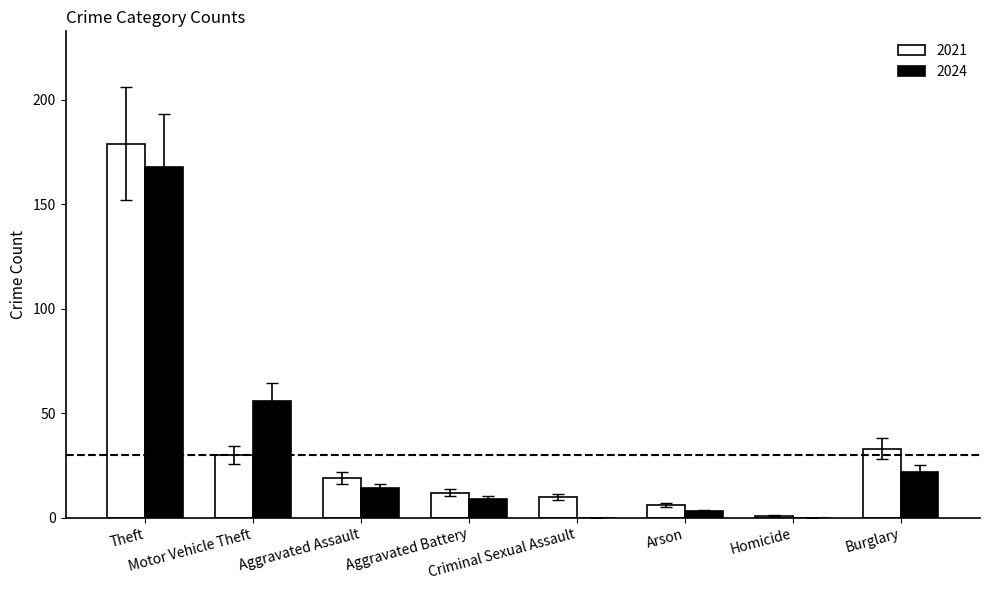

What is the maximum value for 2024?

168